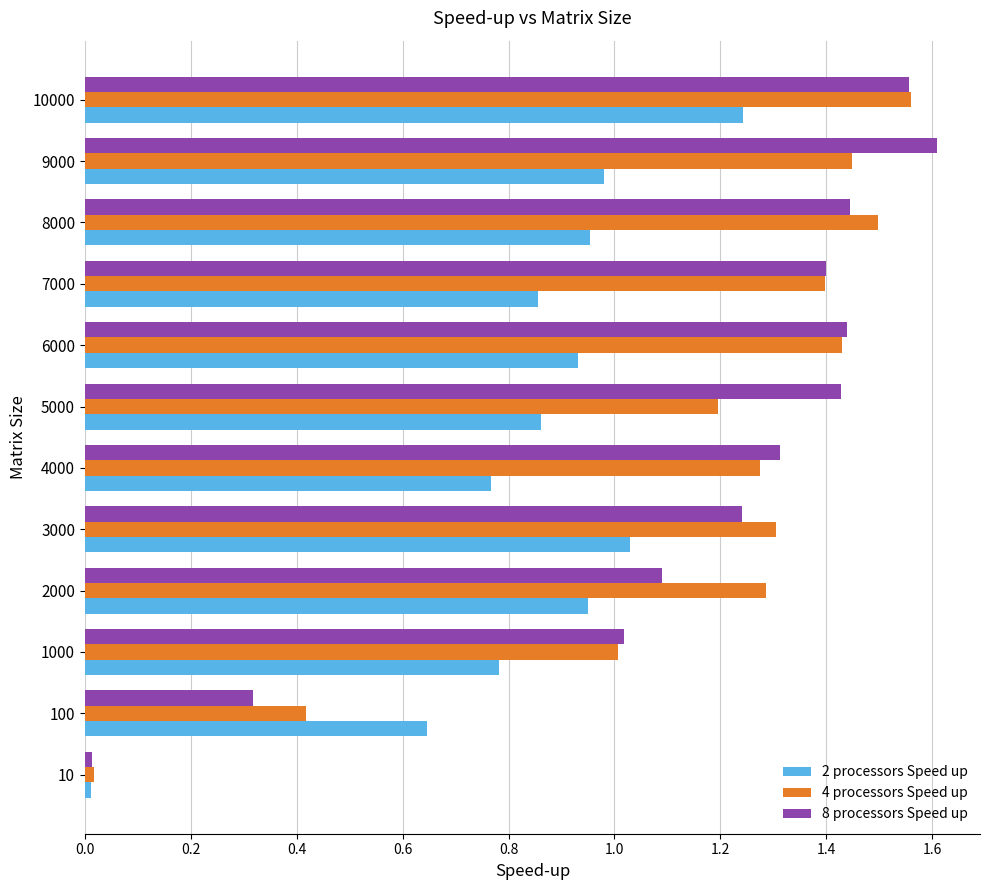

Which series changed the most between 7000 and 8000?

4 processors Speed up